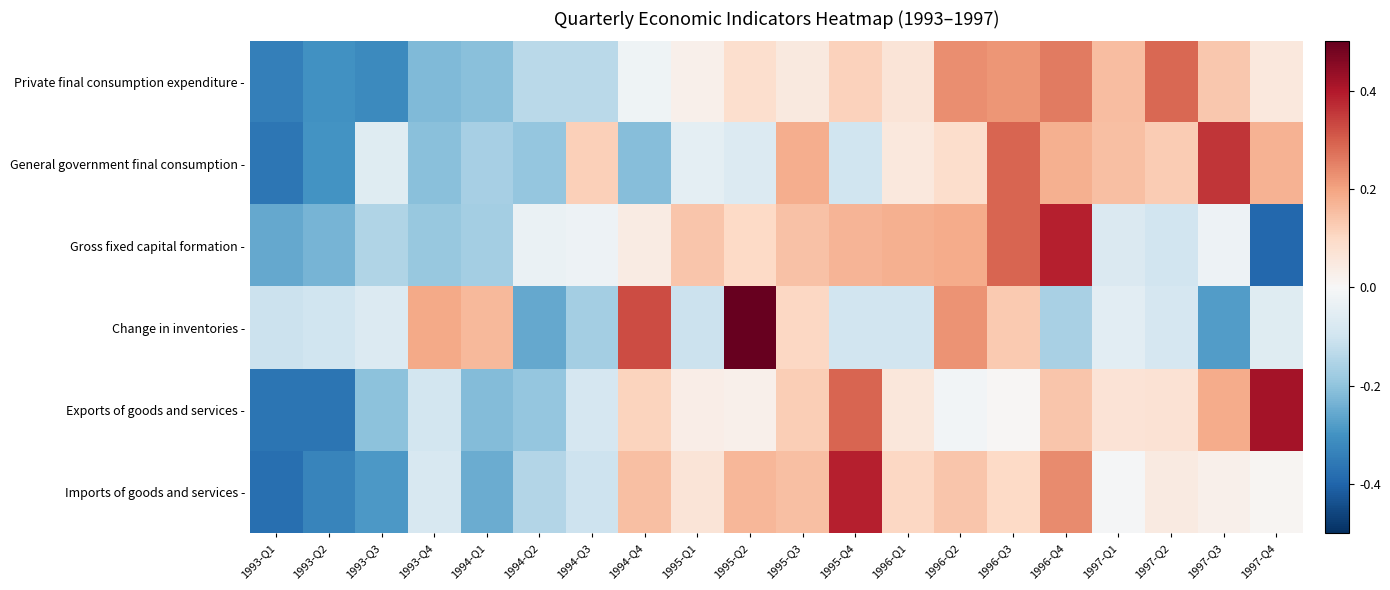

At which category is the sum across all series the highest?

1996-Q3